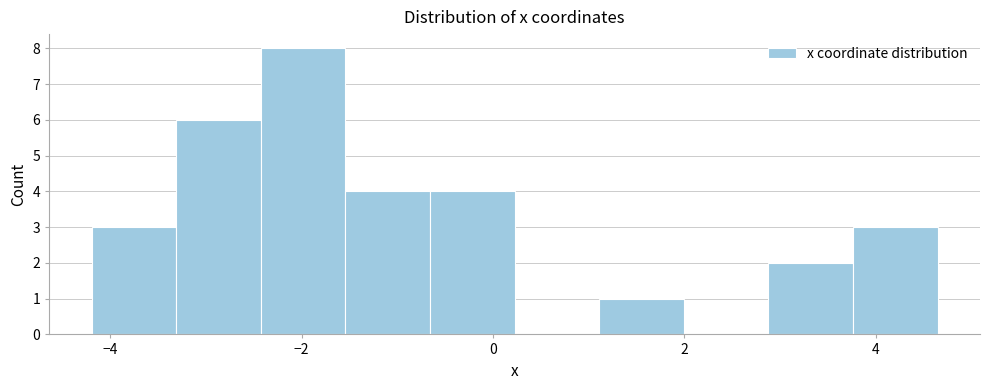

Reading left to right, list every bar in this chart as the range it spans on the x-axis followed by its height. Neither the bar edges nor the heights are printed on the chart, so give them approximately, as read against the axes.

-4.2 to -3.4: 3
-3.4 to -2.4: 6
-2.4 to -1.6: 8
-1.6 to -0.6: 4
-0.6 to 0.2: 4
0.2 to 1.2: 0
1.2 to 2.0: 1
2.0 to 2.8: 0
2.8 to 3.8: 2
3.8 to 4.6: 3